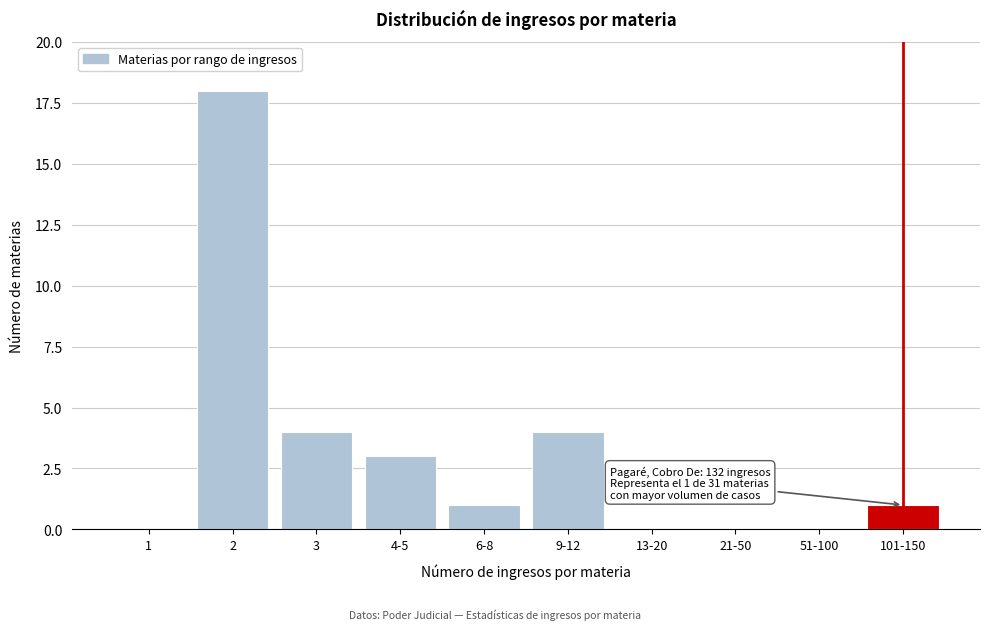

Reading right to left, list all the values displayed in this chart.

101-150=1	51-100=0	21-50=0	13-20=0	9-12=4	6-8=1	4-5=3	3=4	2=18	1=0